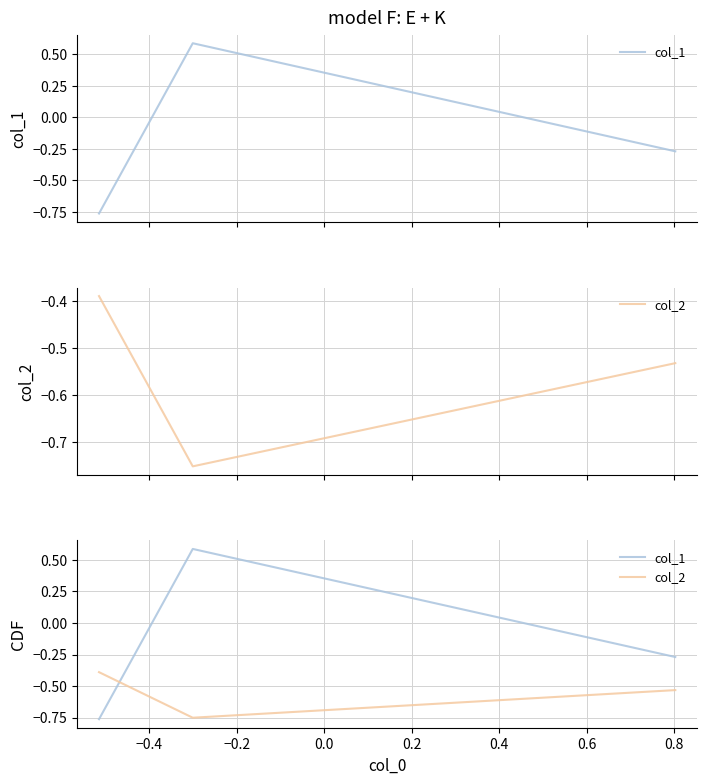

What is the value of the col_1 point at the 2nd from the left?

0.6